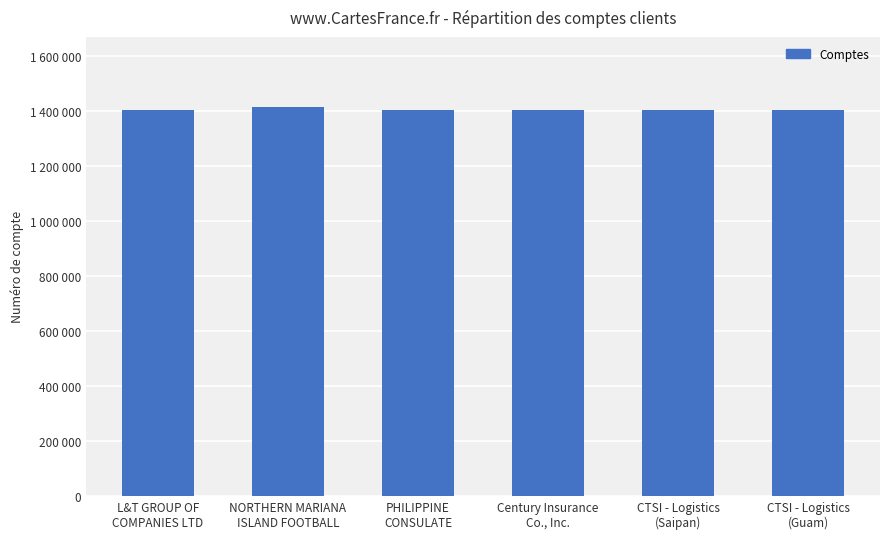

True or false: the data shows 1413264 at NORTHERN MARIANA
ISLAND FOOTBALL.

True